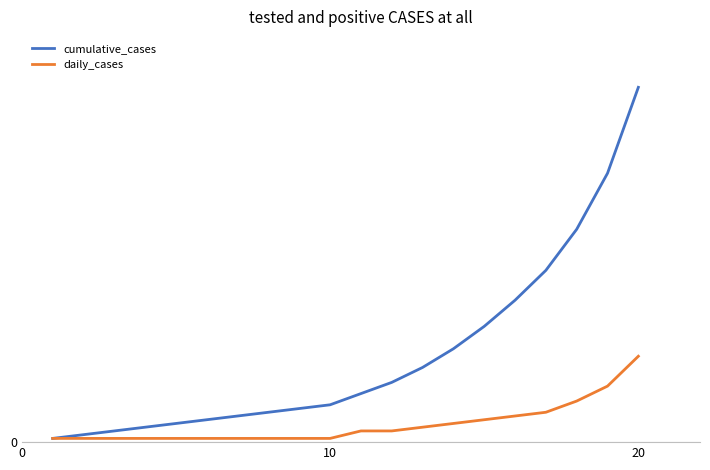

Is this an area chart (filled region under the line)?

No